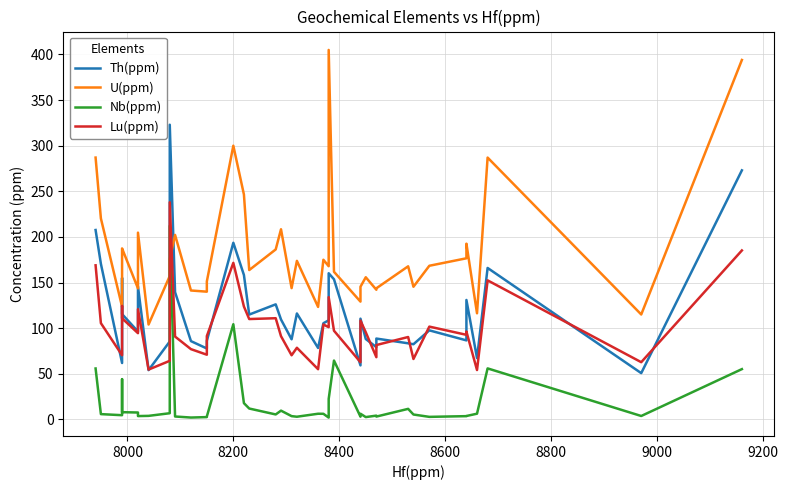

In Lu(ppm), how many points are lower than both neighbors (excluding endpoints)?

14